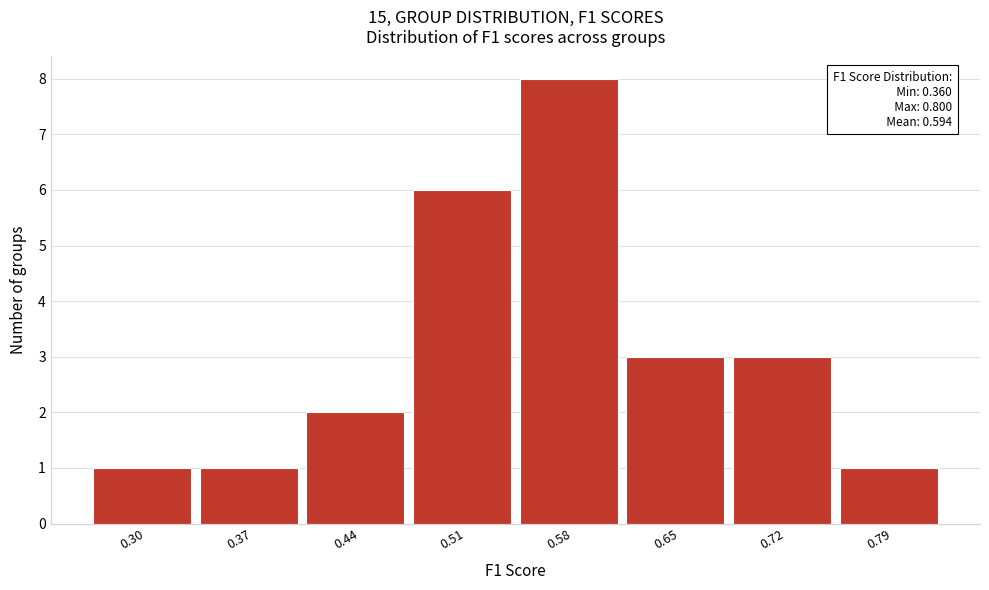

Reading right to left, extract all data points from this chart.

1	3	3	8	6	2	1	1